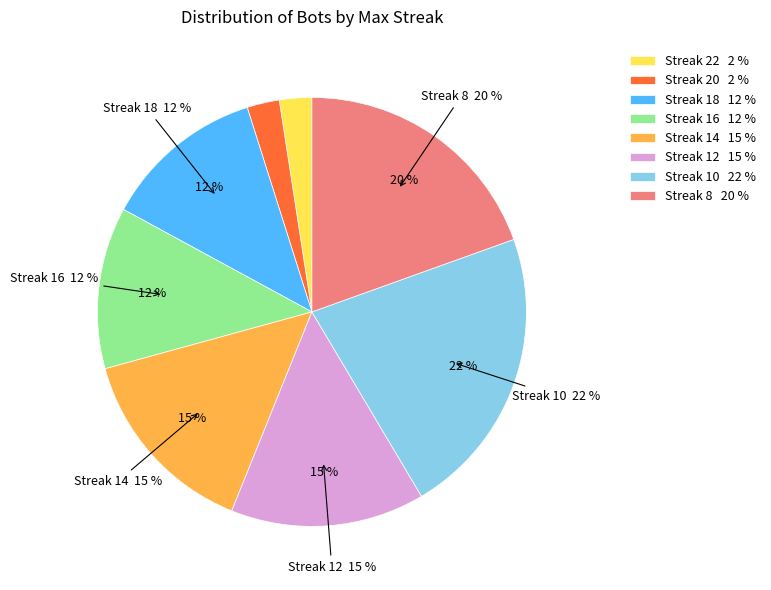

To the nearest percent, what is the difference between the largest and smallest slice percentages?

20%